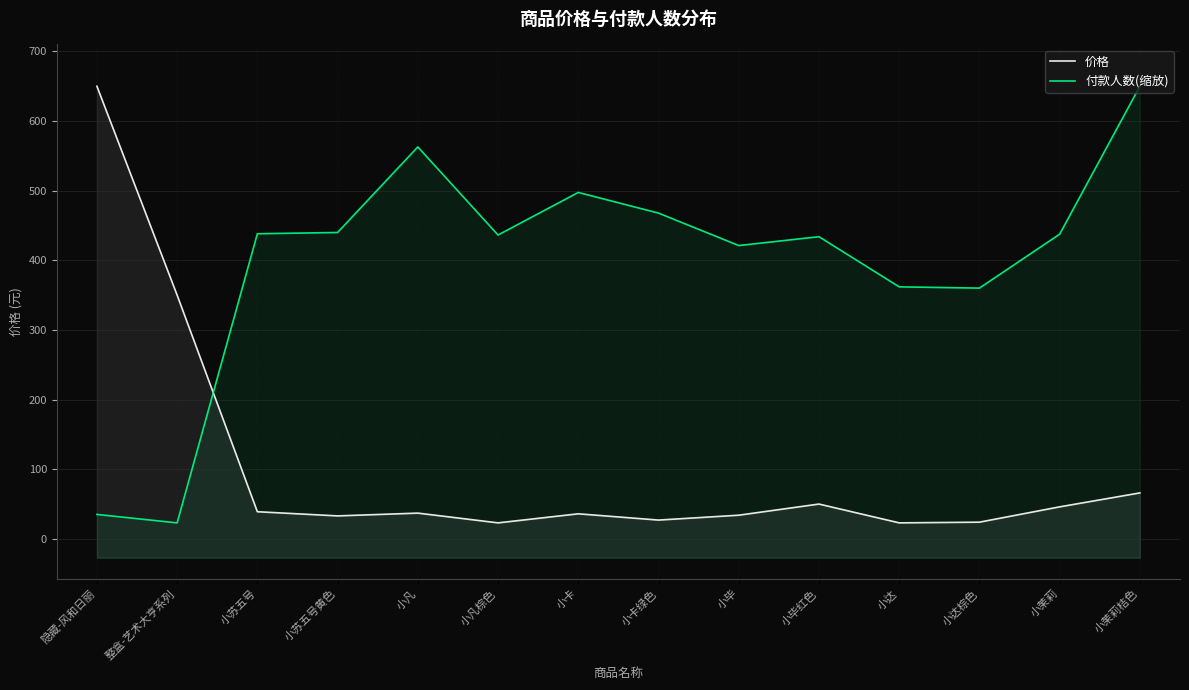

True or false: 价格 and 付款人数(缩放) intersect in this chart.

True